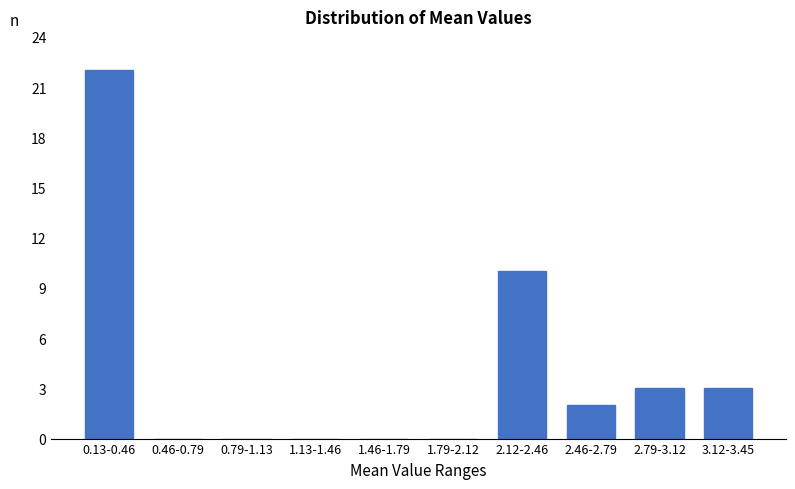

Reading left to right, what are all the values shown in this chart?

0.13-0.46=22	0.46-0.79=0	0.79-1.13=0	1.13-1.46=0	1.46-1.79=0	1.79-2.12=0	2.12-2.46=10	2.46-2.79=2	2.79-3.12=3	3.12-3.45=3